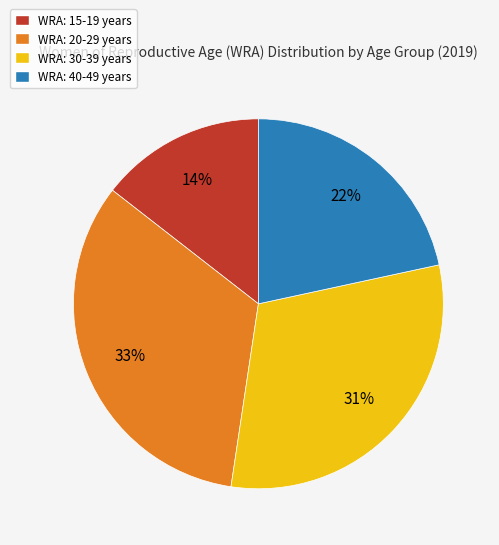

Is the sum of WRA: 20-29 years and WRA: 15-19 years greater than half?

No